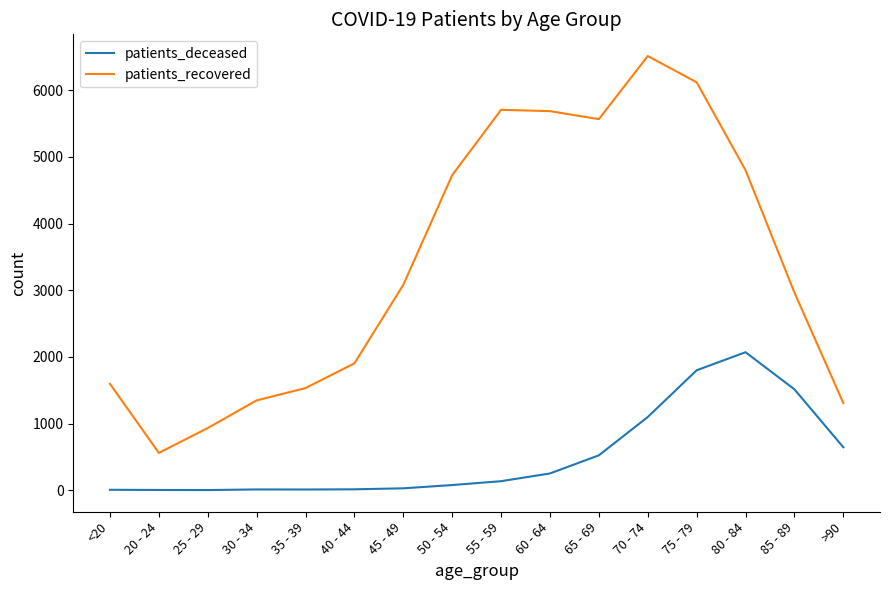

What is the highest value of the patients_deceased series?

2070